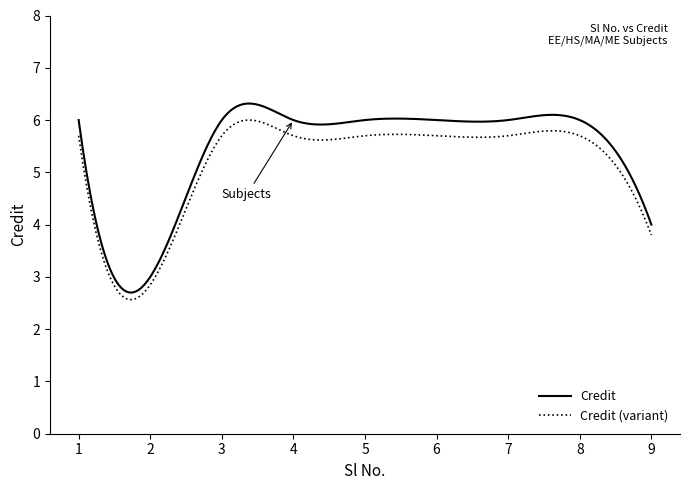

Which series has the largest range (max minus min)?

Credit